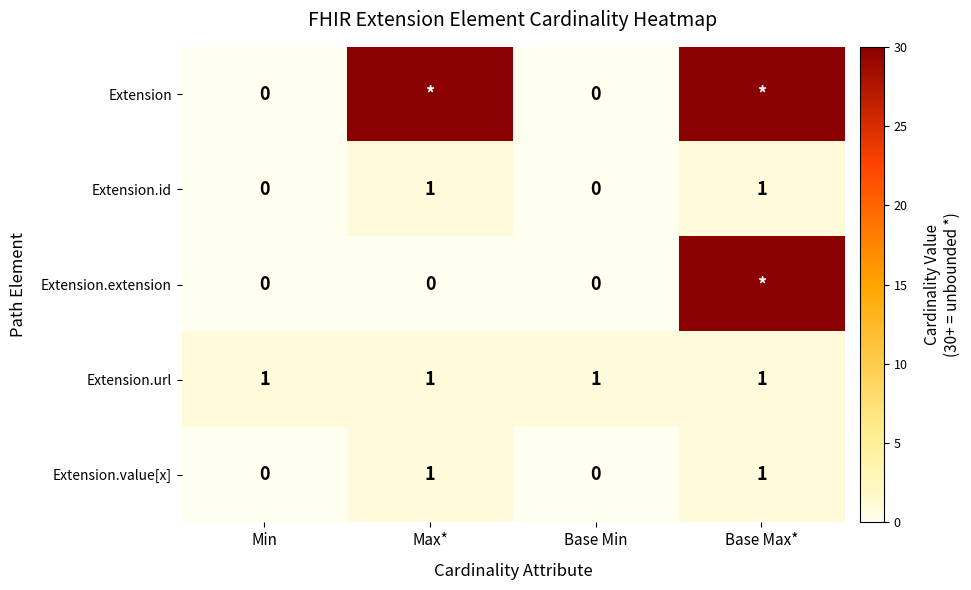

Count the Extension.id values in the range 0 to 1.

4